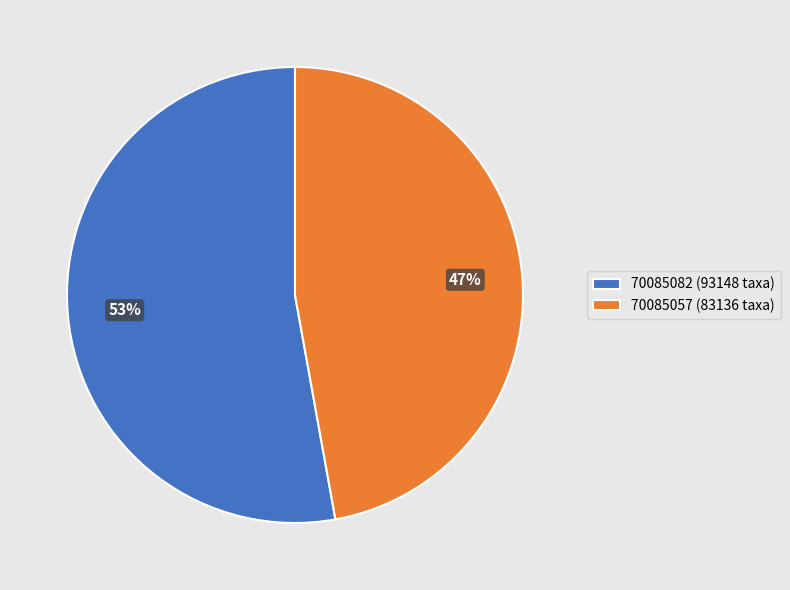

To the nearest percent, what is the average slice percentage?

50%